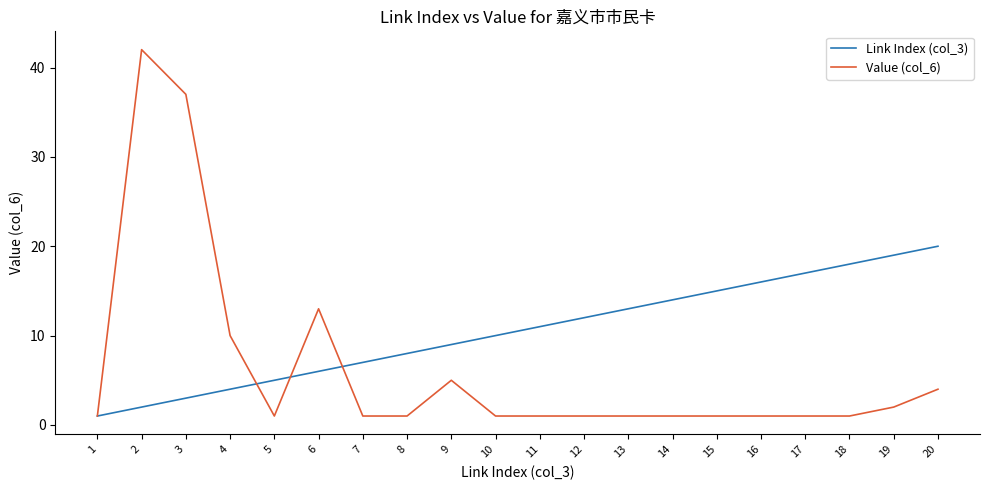

At which category is the sum across all series the highest?

2